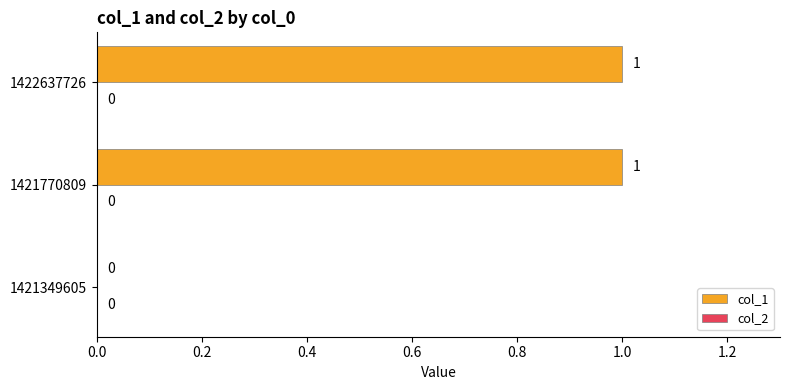

Where is the data nearest to the value 0?

1421349605